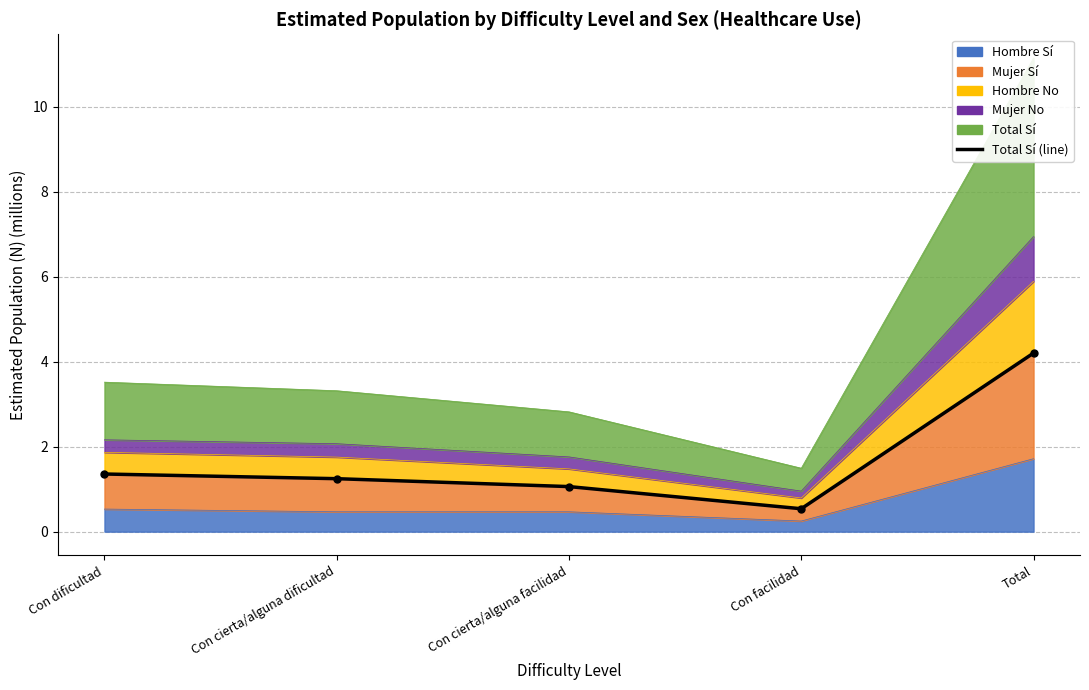

What is the change in value from Con cierta/alguna dificultad to Con facilidad?

-0.7